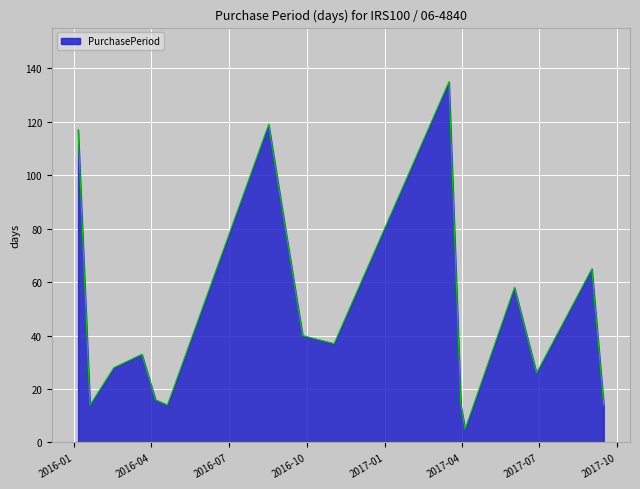

What is the difference between the maximum and minimum values?

130